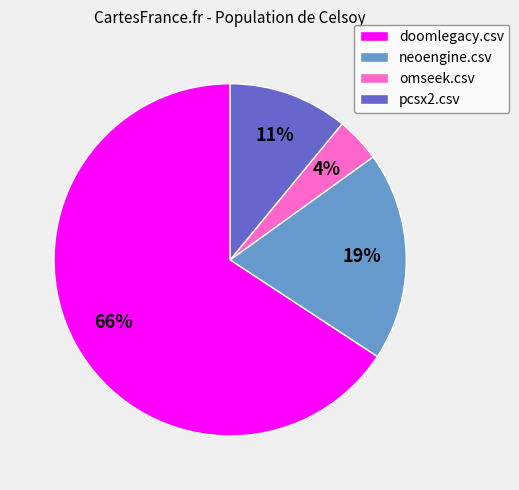

Do neoengine.csv and omseek.csv together represent more than half of the pie?

No